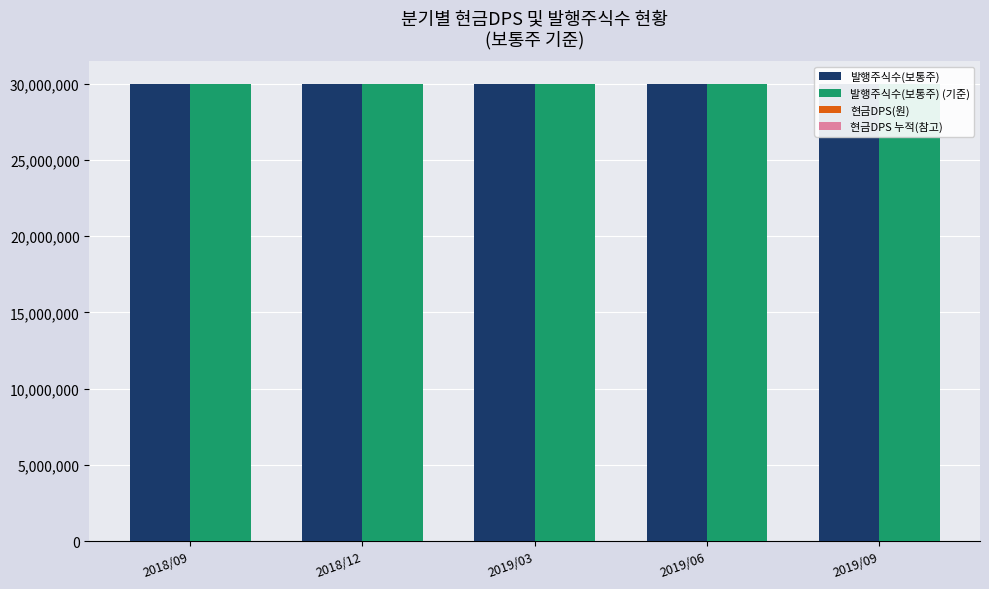

Is the value of 현금DPS(원) at 2019/03 greater than the value of 발행주식수(보통주) (기준) at 2019/03?

No